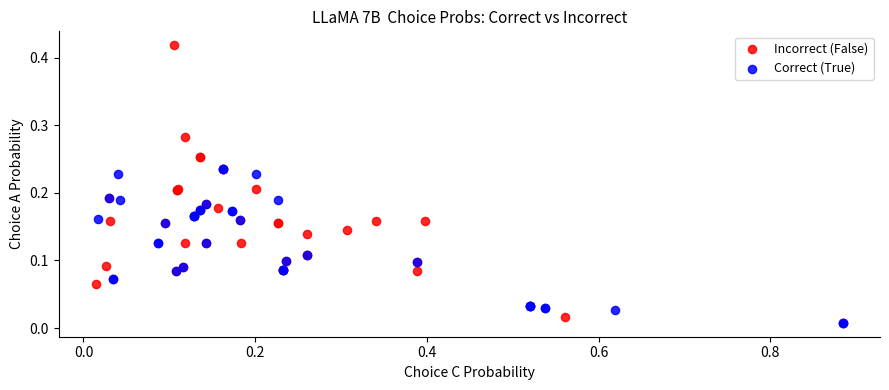

Which series reaches the maximum Y coordinate?

Incorrect (False)